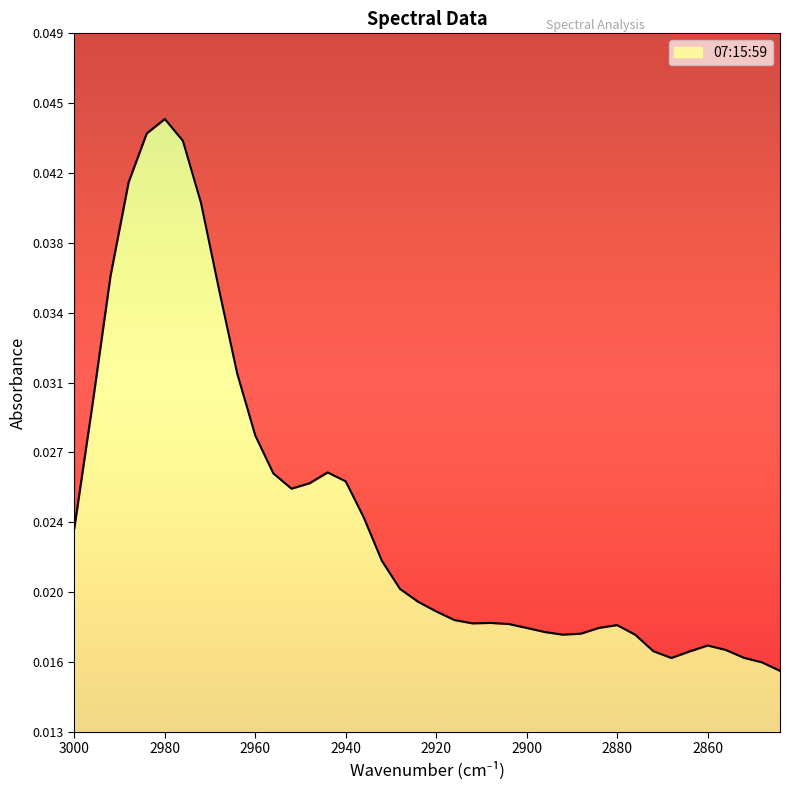

Count the values in the range 0 to 1.

40